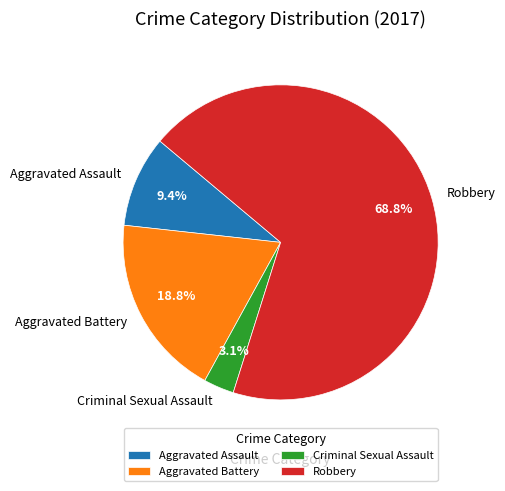

What percentage is the Robbery slice, to the nearest percent?

69%